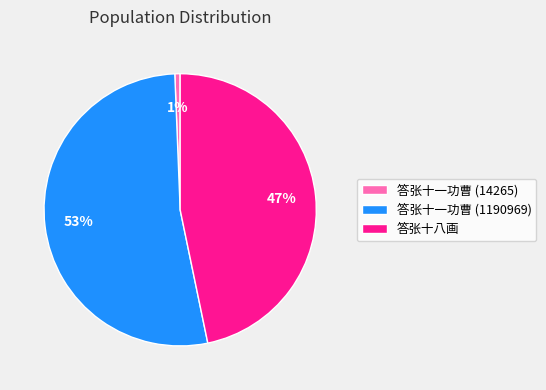

Count the number of slices in the pie.

3